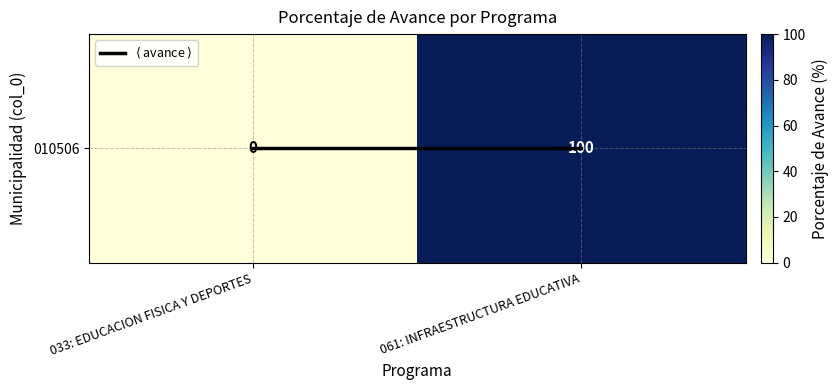

How many distinct data groups are displayed?

2